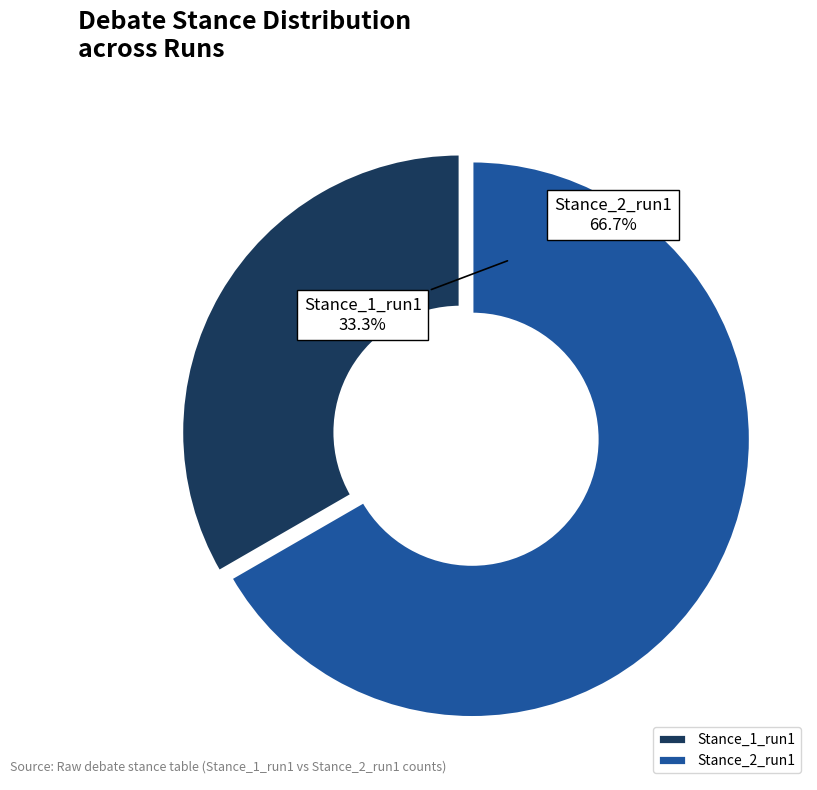

Which has a higher value, Stance_1_run1 or Stance_2_run1?

Stance_2_run1